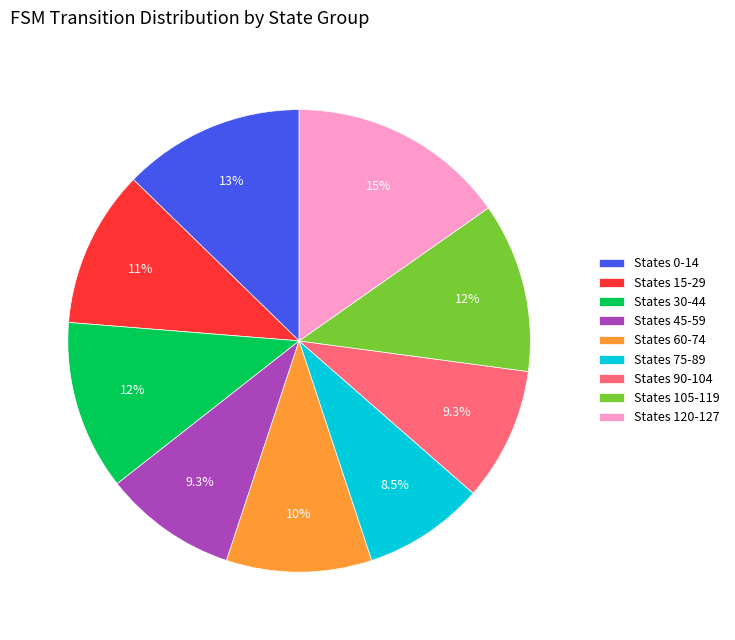

Which category has the smallest portion of the pie?

States 75-89